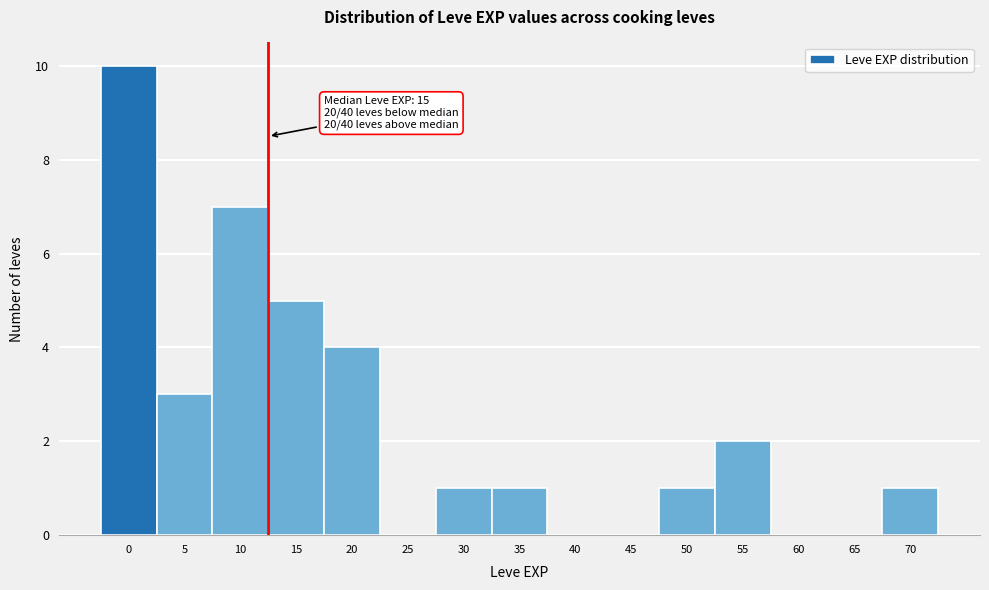

Reading right to left, extract all data points from this chart.

70=1	65=0	60=0	55=2	50=1	45=0	40=0	35=1	30=1	25=0	20=4	15=5	10=7	5=3	0=10